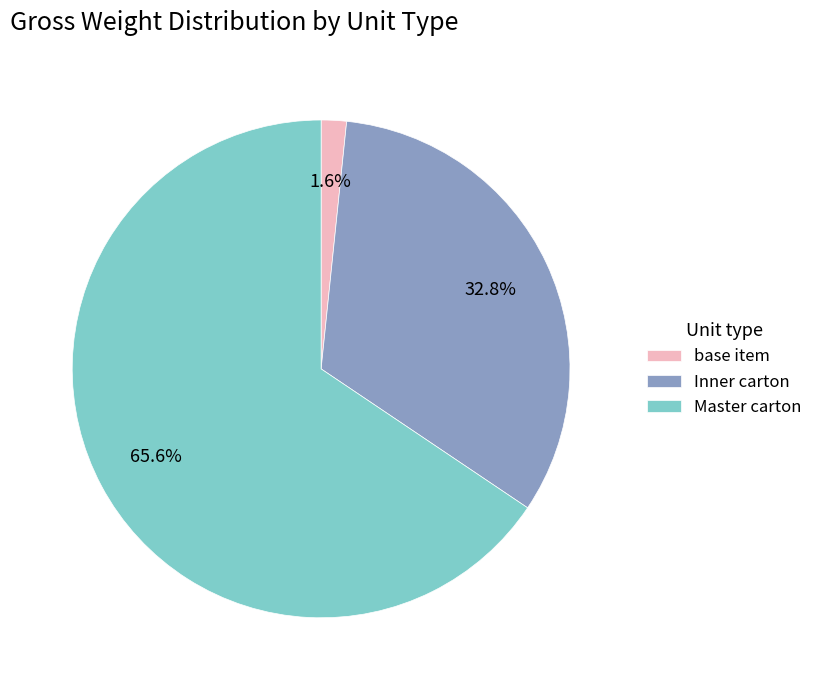

To the nearest percent, what is the combined percentage of base item and Master carton?

67%